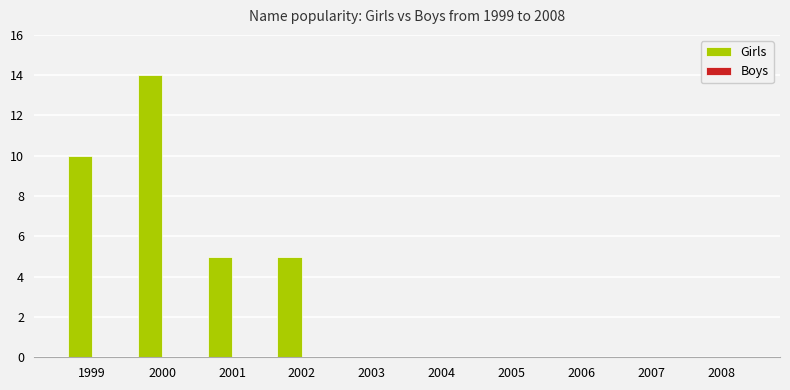

The value at 2005 is 10. True or false?

False